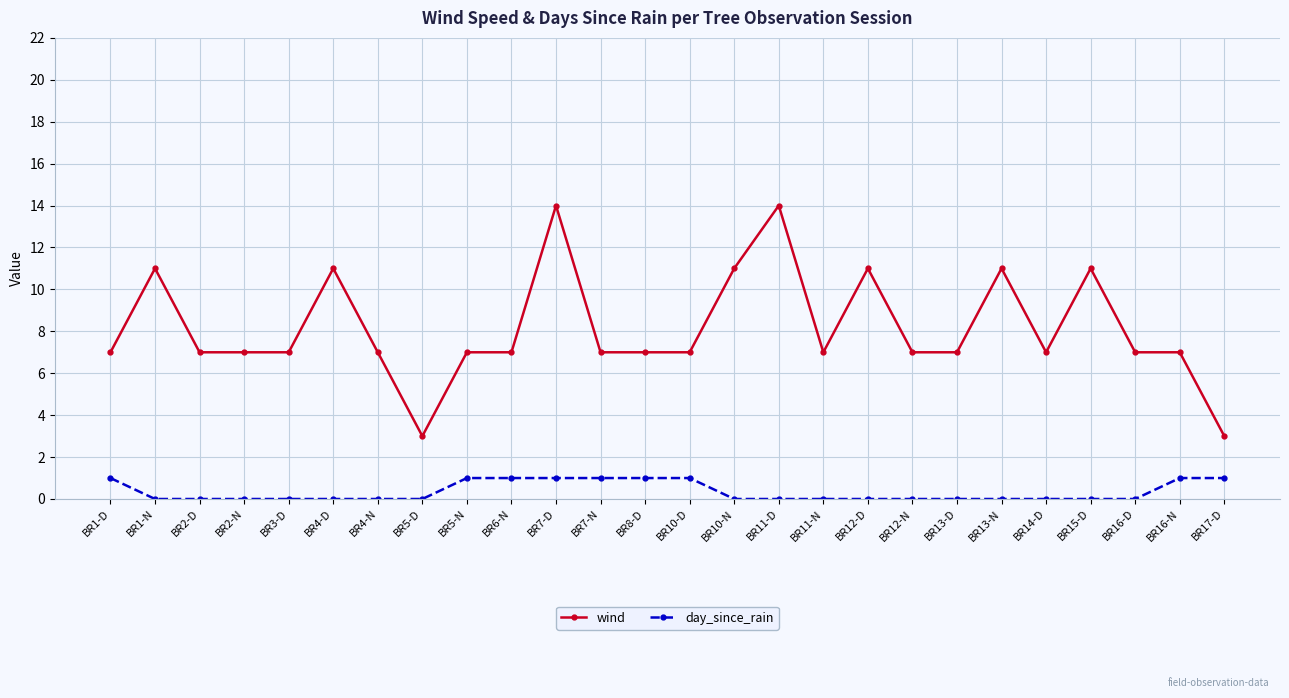

What is the spread (max minus min) of values at BR8-D?

6